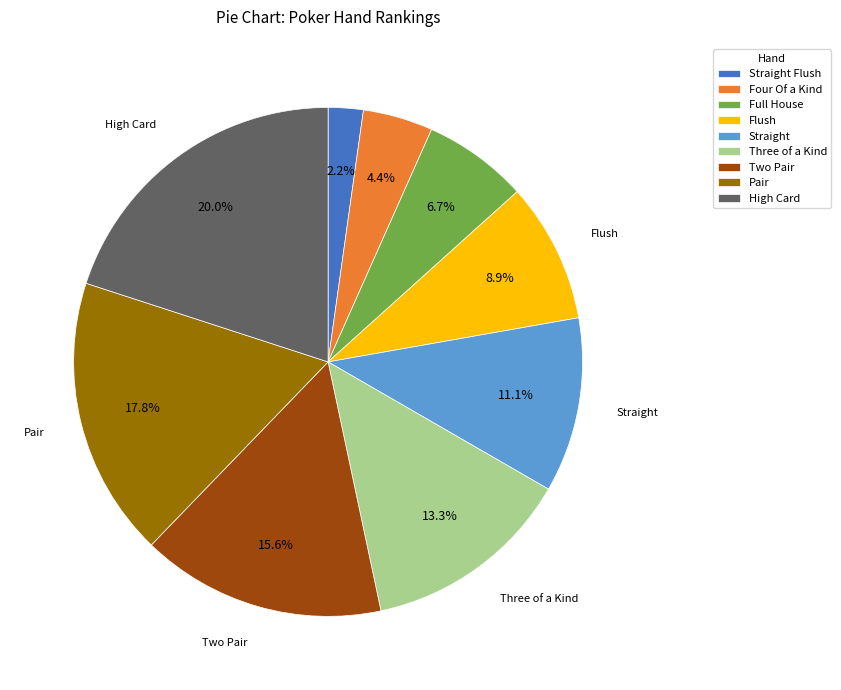

Combined, do Two Pair and Pair account for over 50%?

No